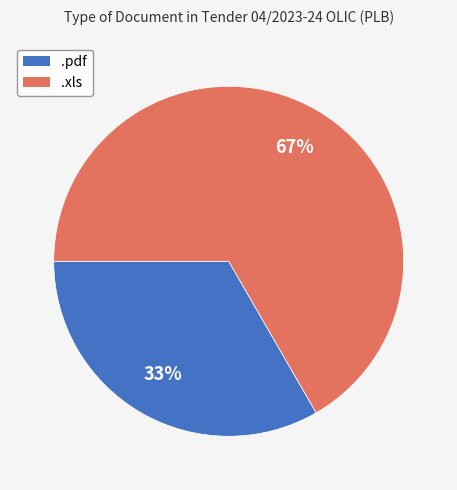

Between .xls and .pdf, which is larger?

.xls